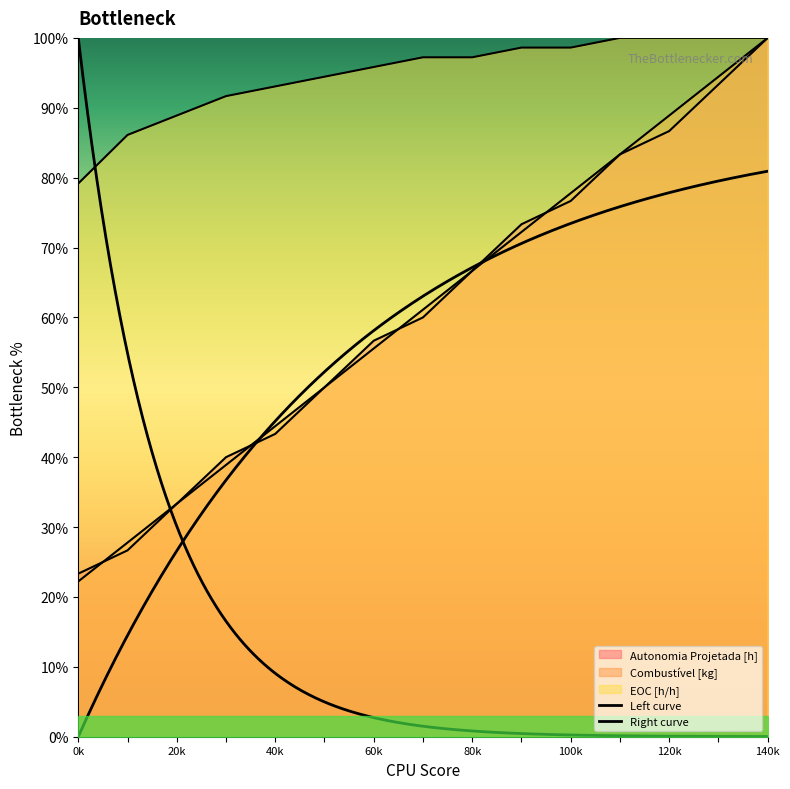

What is the difference between the maximum and minimum values in the Combustivel [kg] series?

77.8